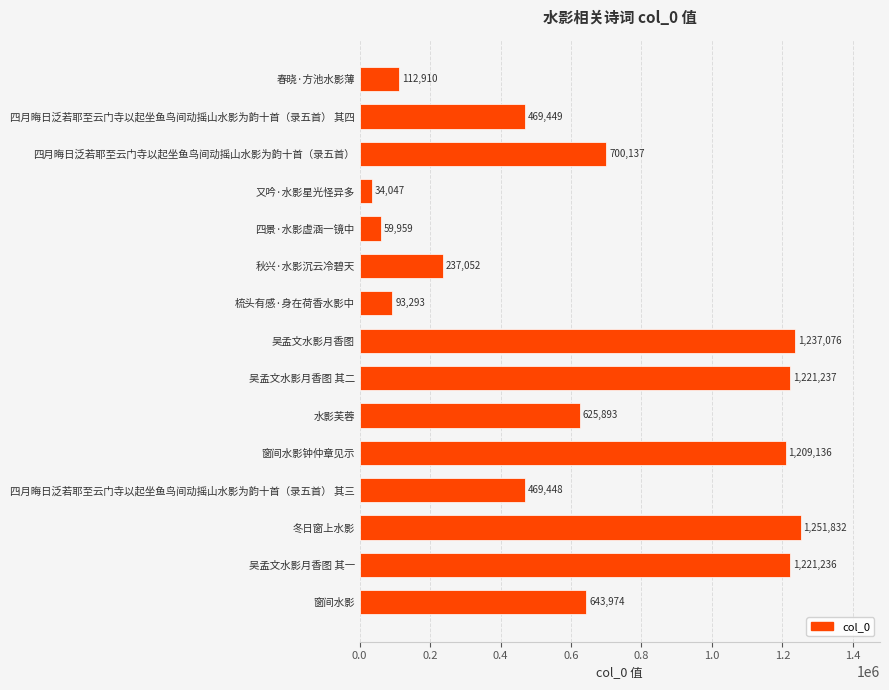

At which label is the value closest to 642939?

窗间水影